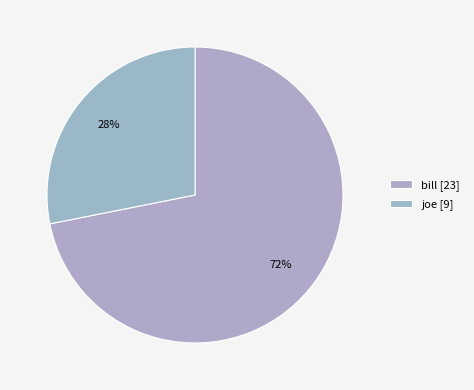

Count the number of slices in the pie.

2